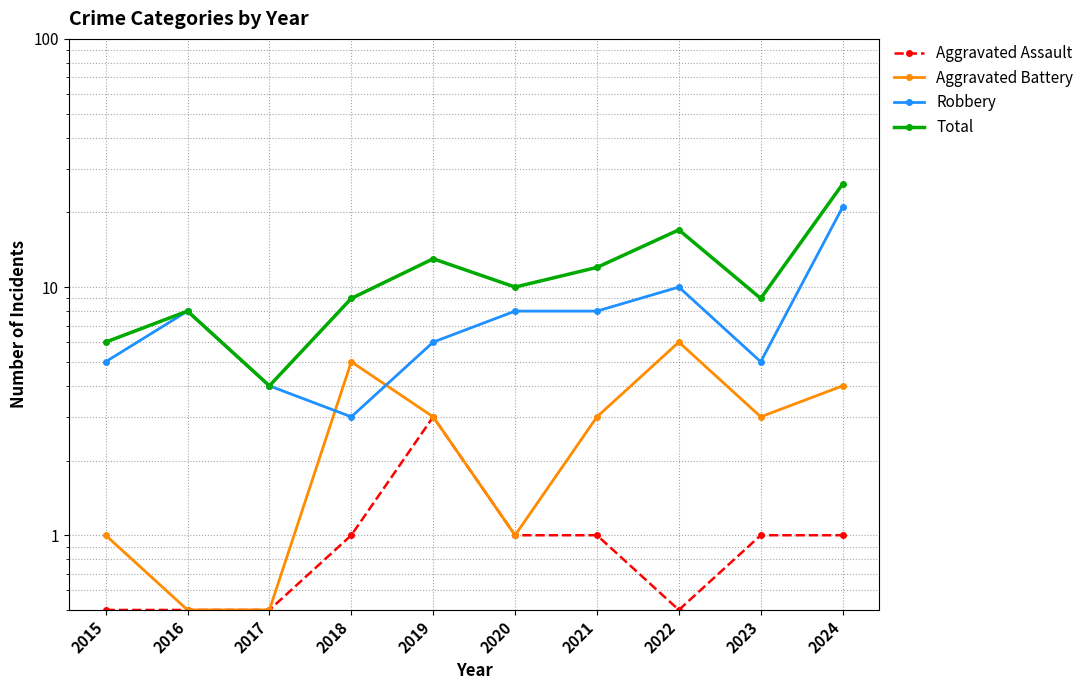

The value of Aggravated Battery at 2017 is 0.7. True or false?

False